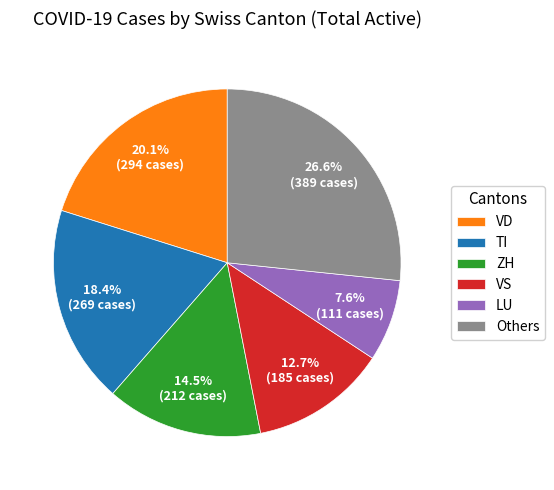

To the nearest percent, what is the average slice percentage?

17%